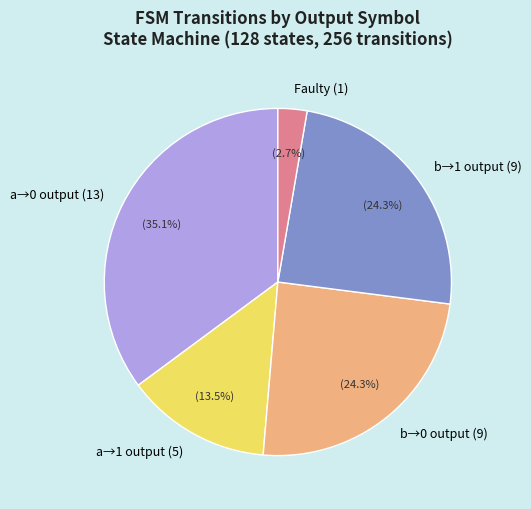

Between b→0 output (9) and Faulty (1), which is larger?

b→0 output (9)